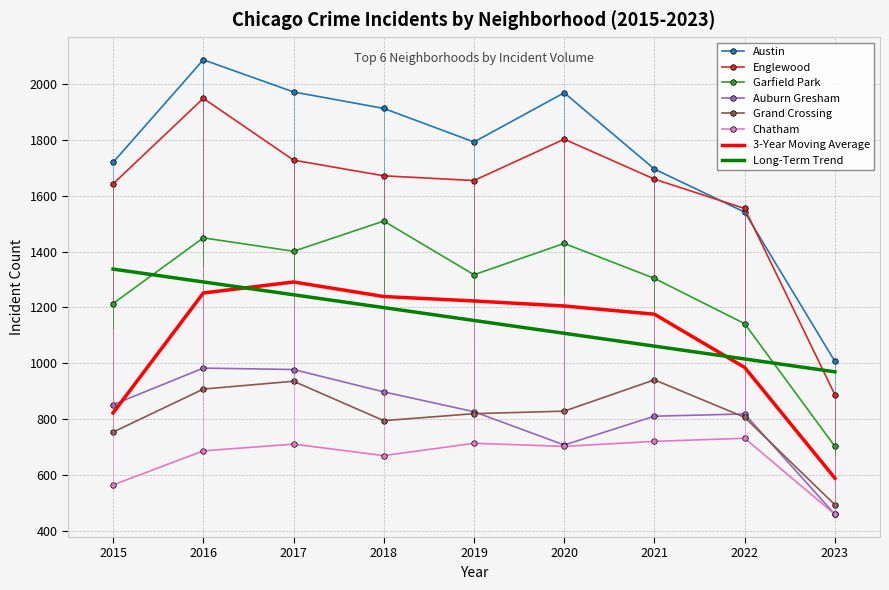

How many values in the Austin series are below 1792?

4